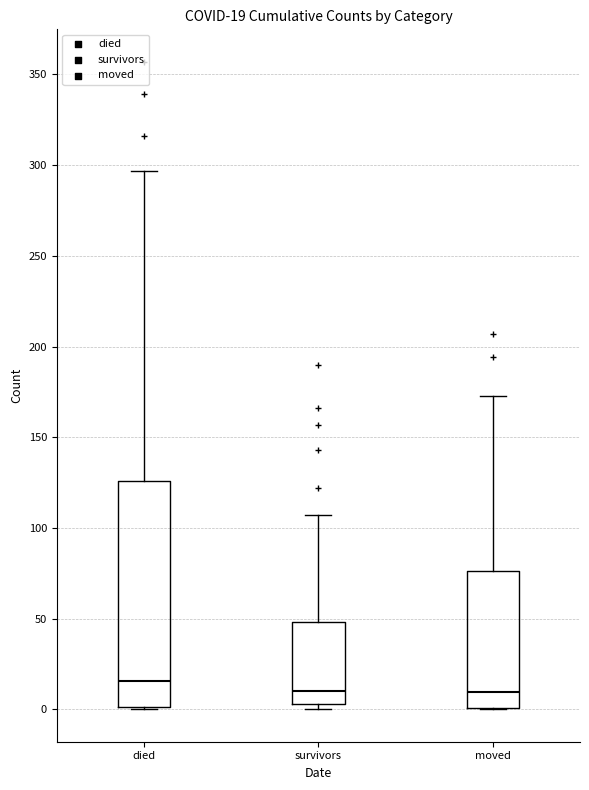

Comparing the boxes themselves (not the whiskers), which one is the tallest?

died